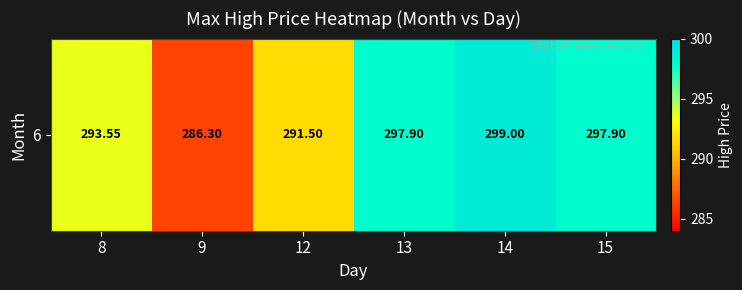

What value does the data have at 14?

299.0